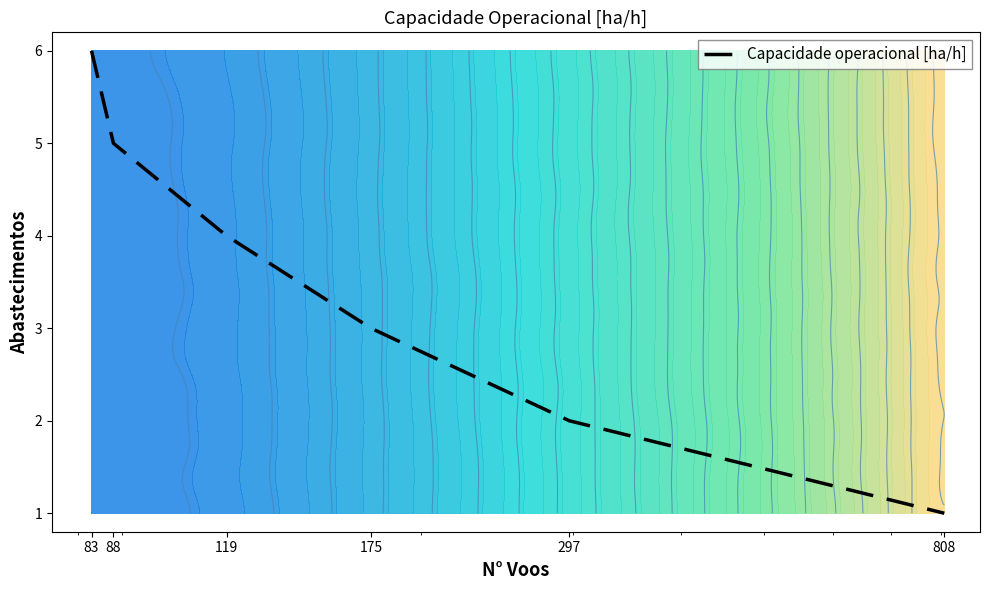

The value at 83 is 9. True or false?

False